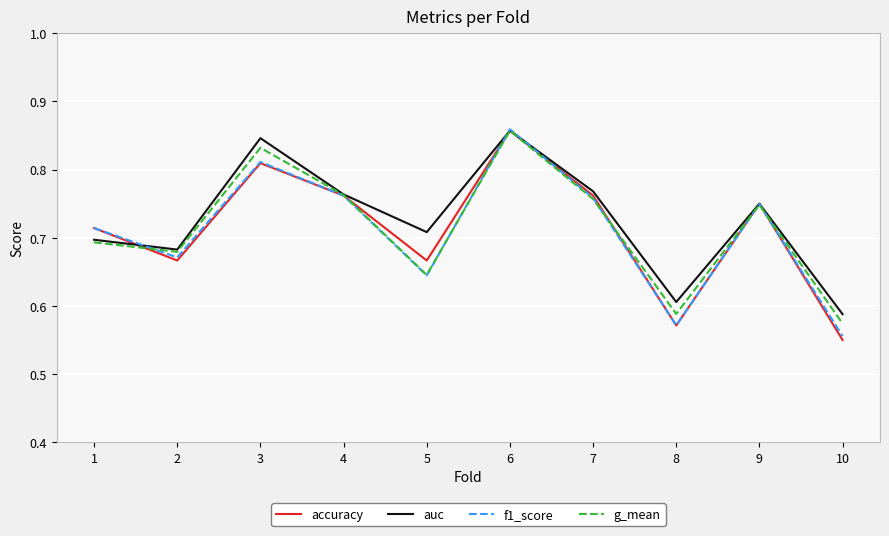

In accuracy, how many points are higher than both neighbors (excluding endpoints)?

3